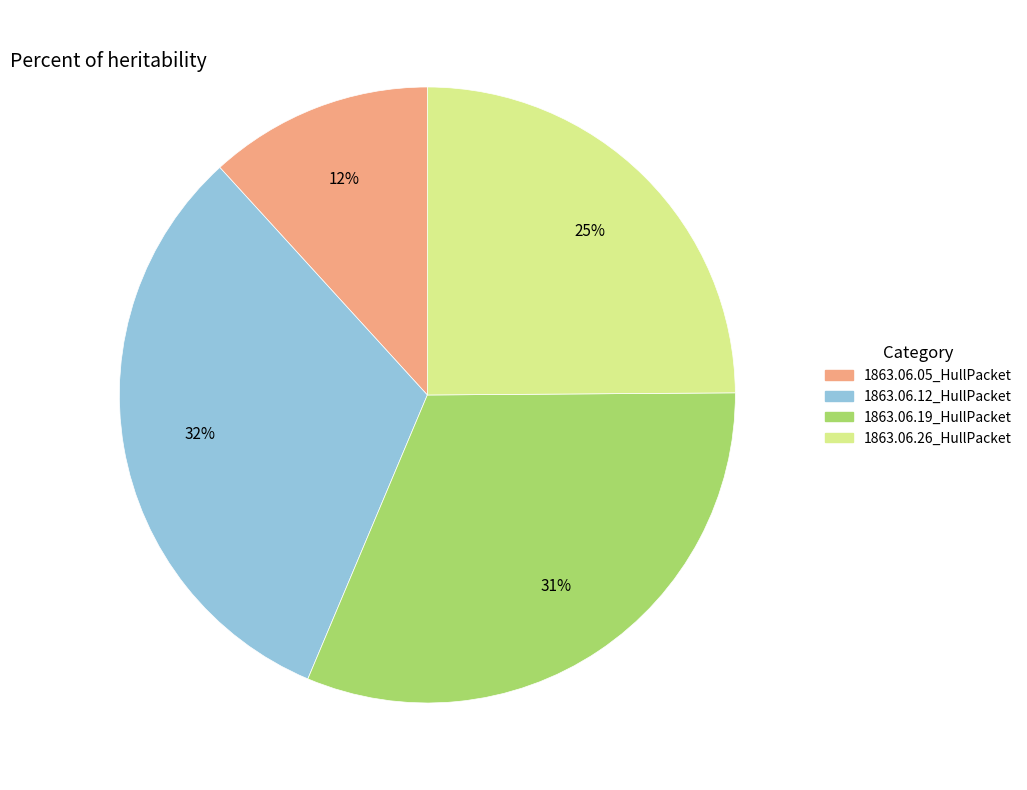

To the nearest percent, what percentage of the pie is 1863.06.05_HullPacket?

12%